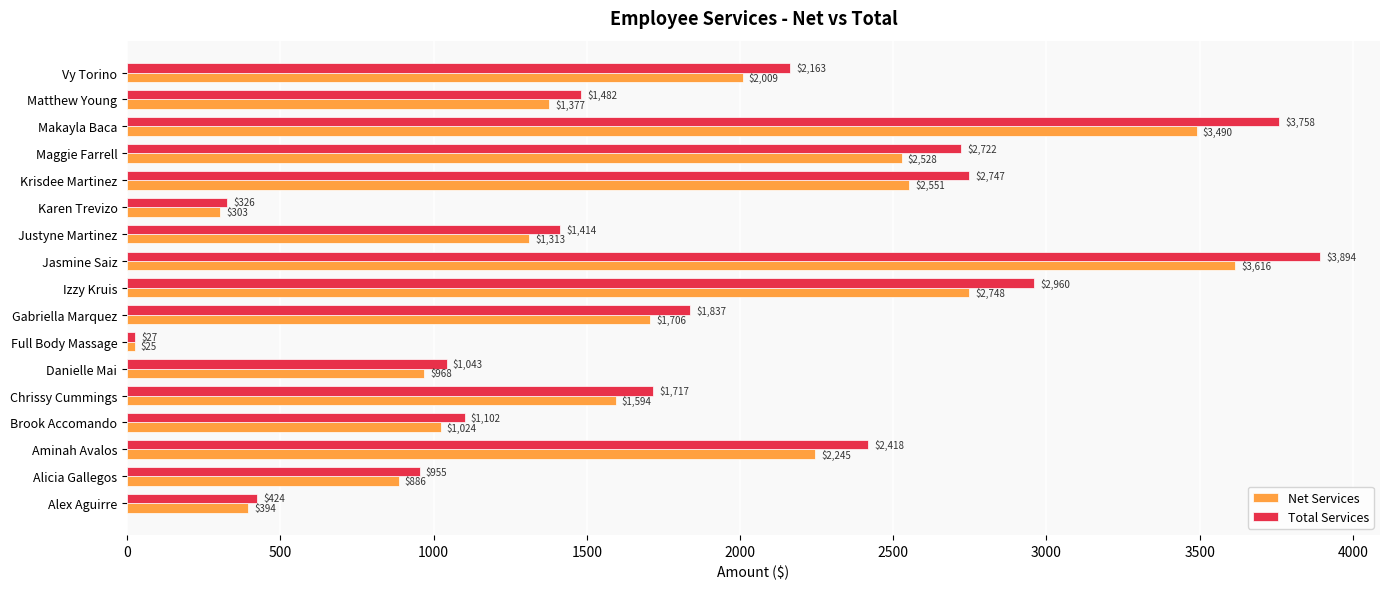

Where is Net Services nearest to the value 1820?

Gabriella Marquez